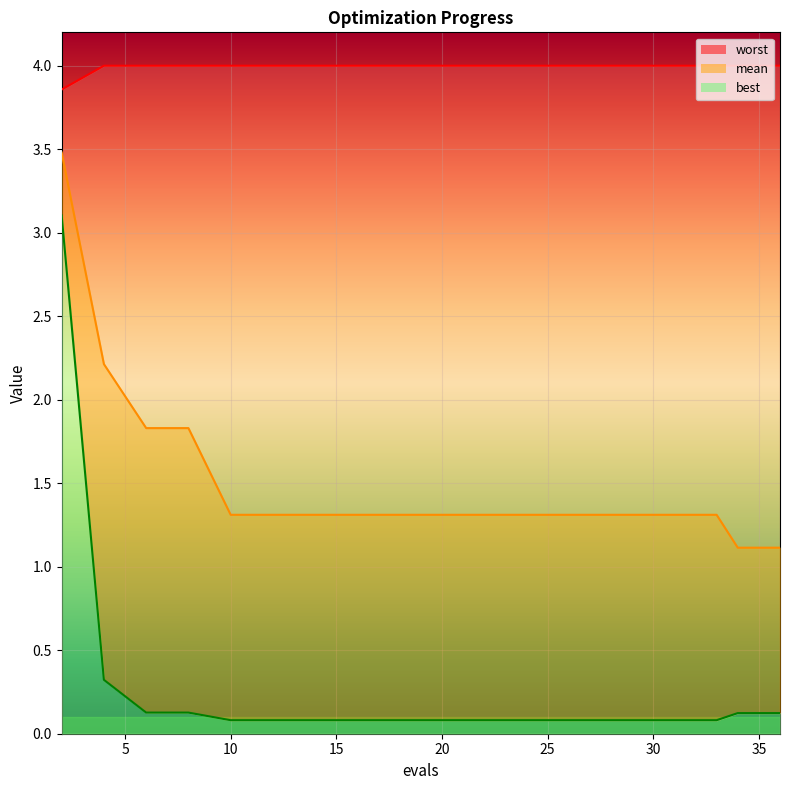

What value does the worst series have at 33?

4.0